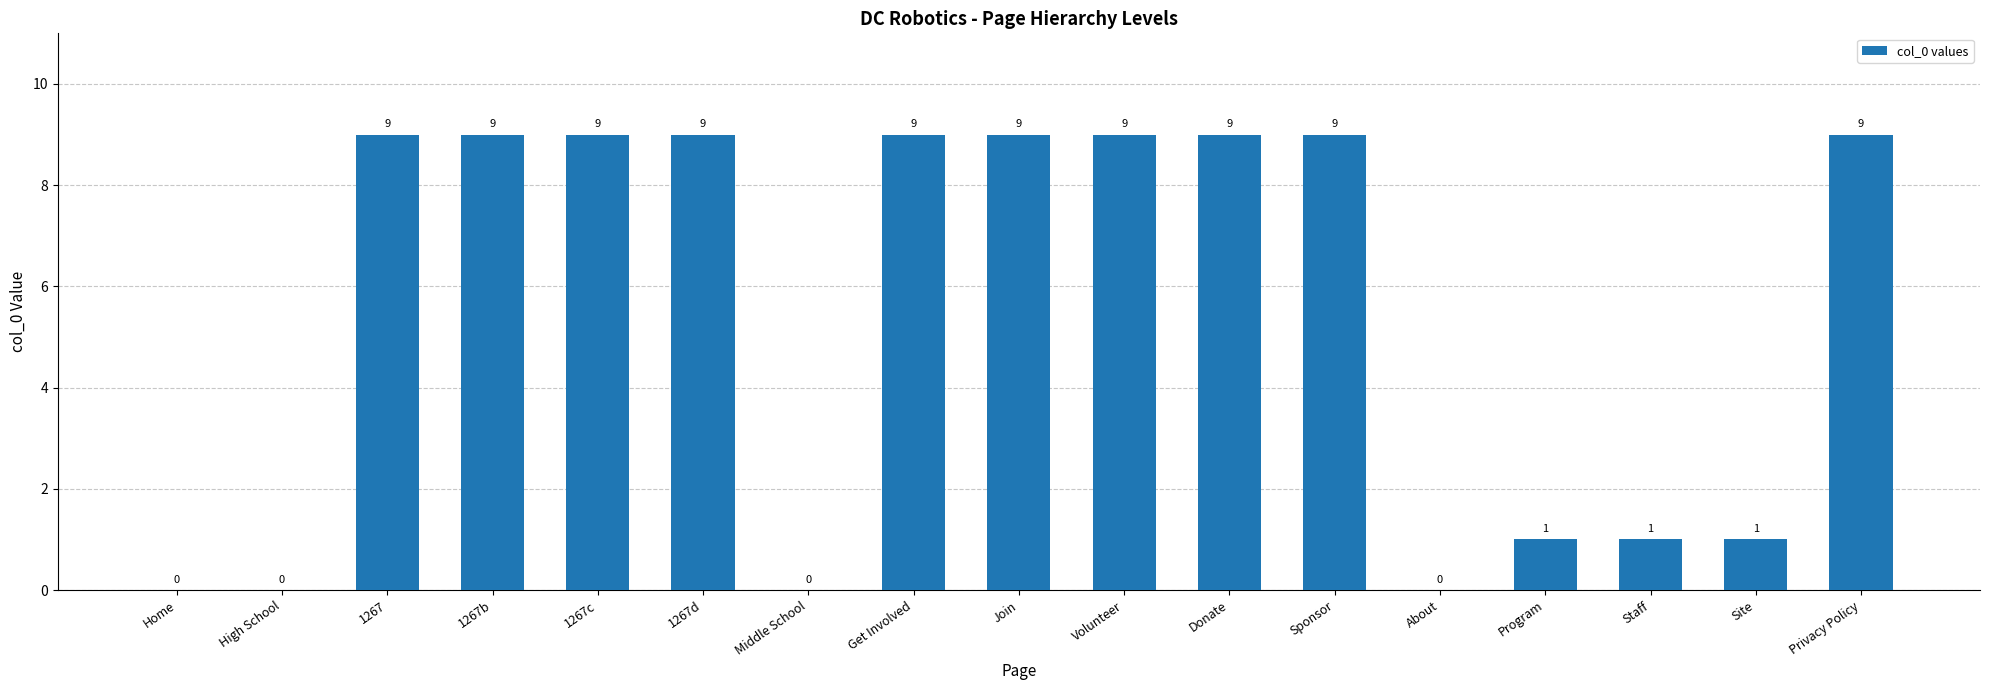

How many values are between 1 and 9?

13